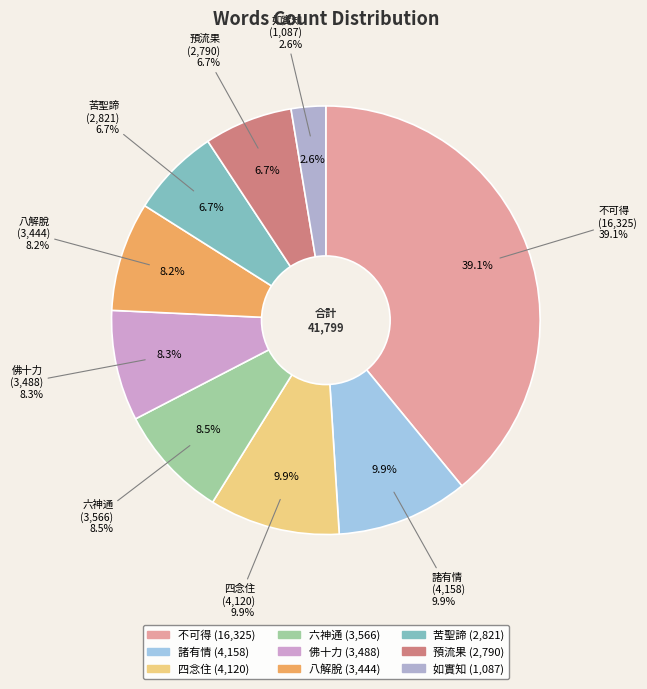

What percentage do 佛十力 and 四念住 together represent?

18.2%